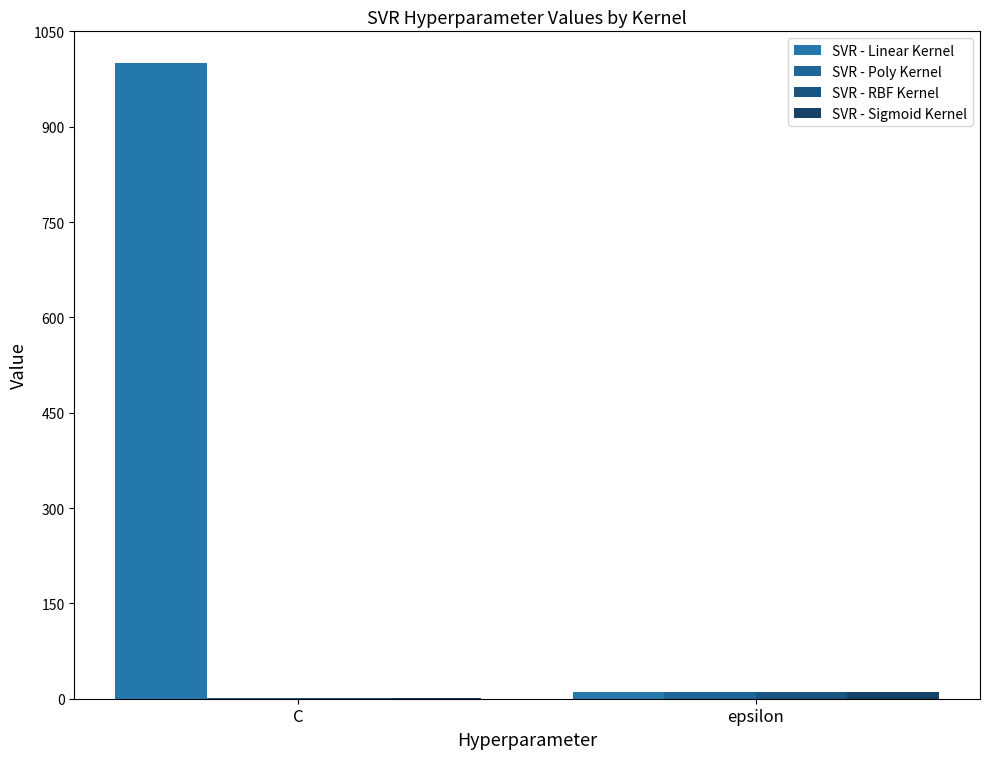

How many SVR - Poly Kernel values are between 1 and 10?

2